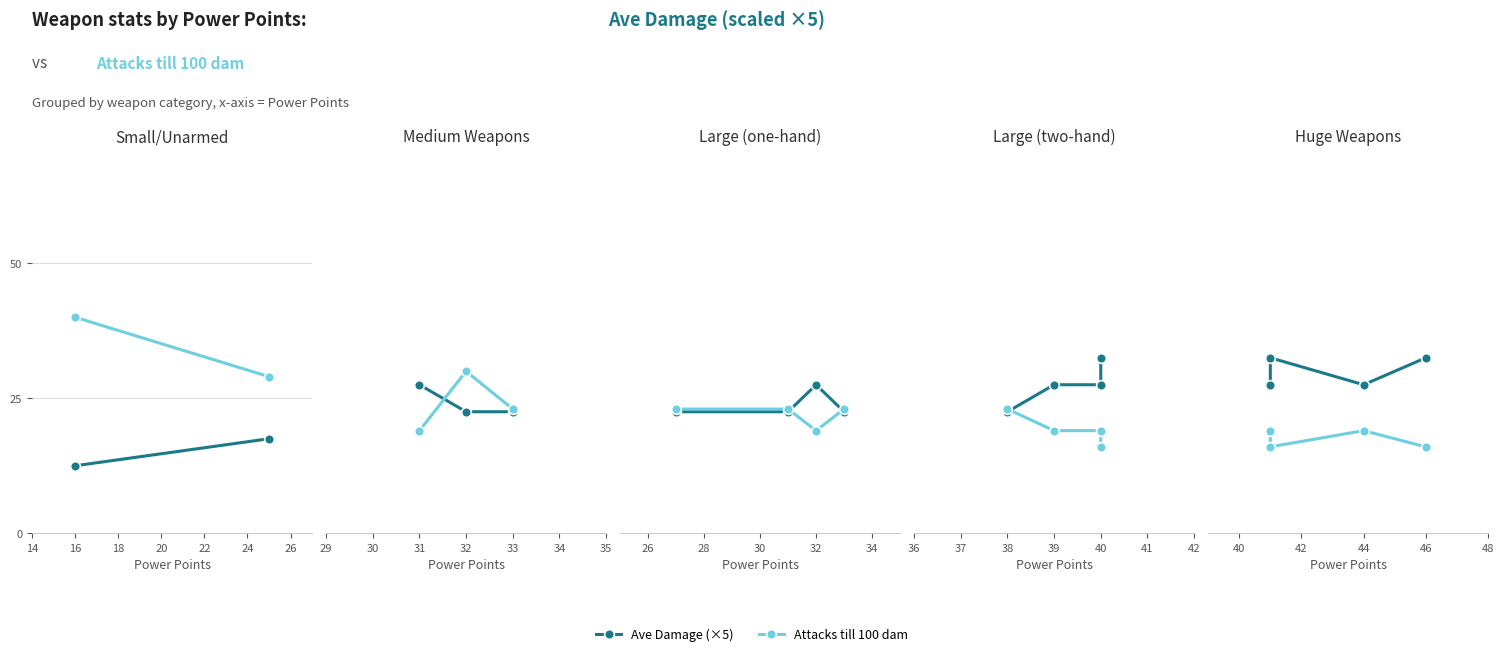

Does the chart display data point markers on the line(s)?

Yes